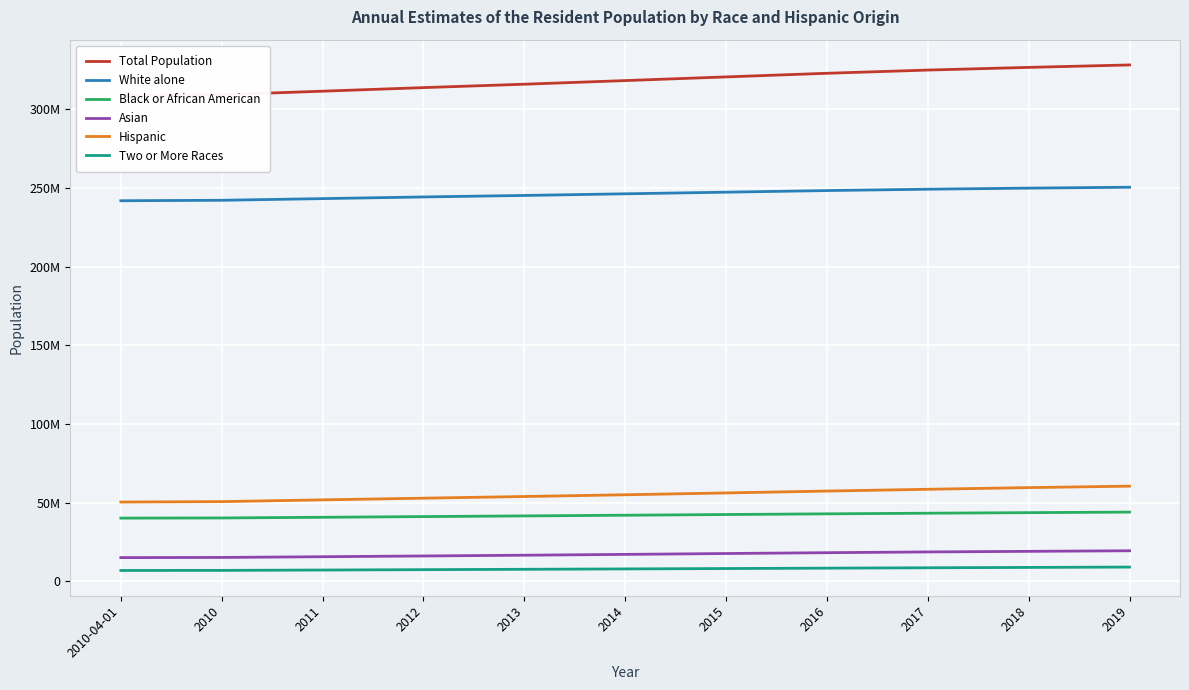

At which label does Total Population reach its minimum?

2010-04-01